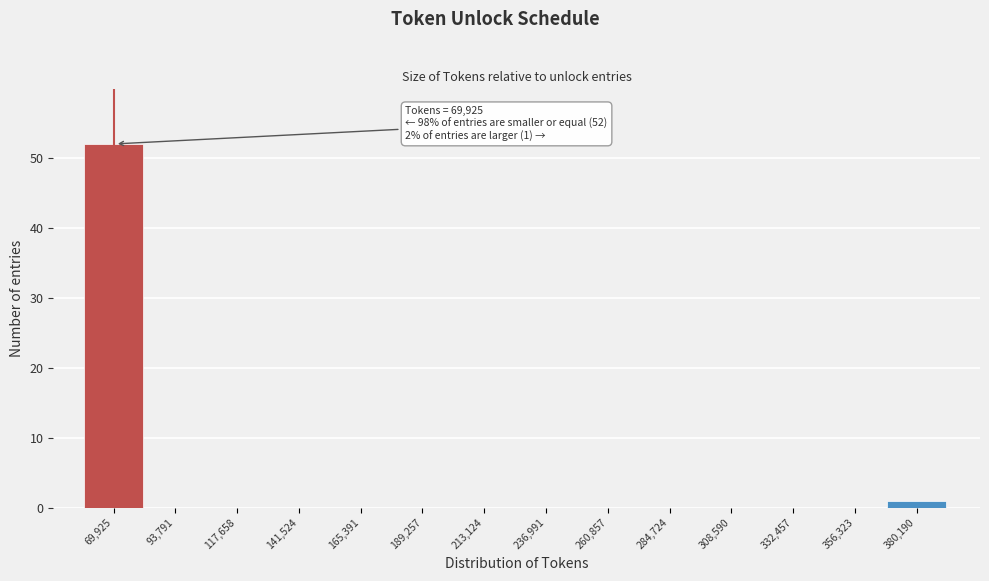

Reading right to left, what are all the values shown in this chart?

380,190=1	356,323=0	332,457=0	308,590=0	284,724=0	260,857=0	236,991=0	213,124=0	189,257=0	165,391=0	141,524=0	117,658=0	93,791=0	69,925=52